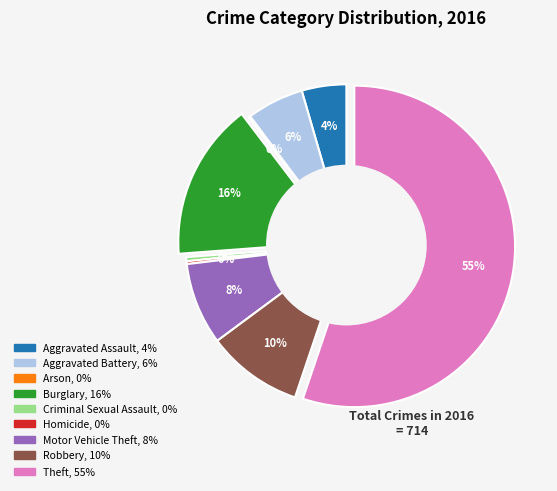

To the nearest percent, what is the average slice percentage?

11%